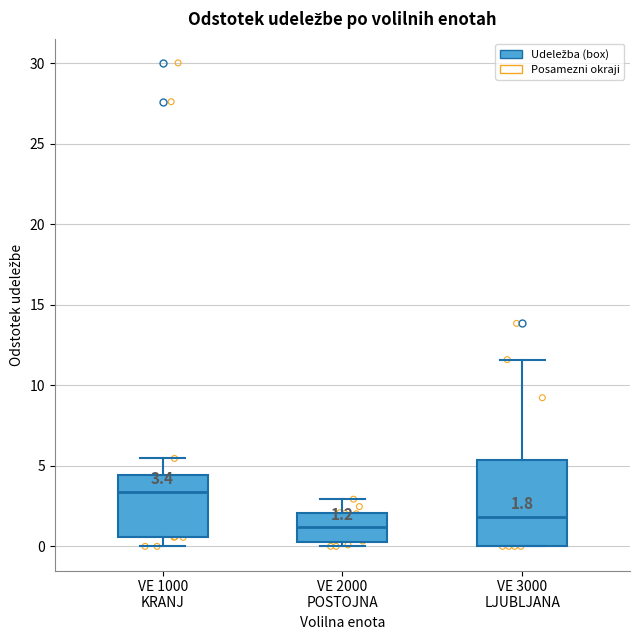

Which box is the tallest, from its lower edge to its upper edge?

VE 3000 LJUBLJANA